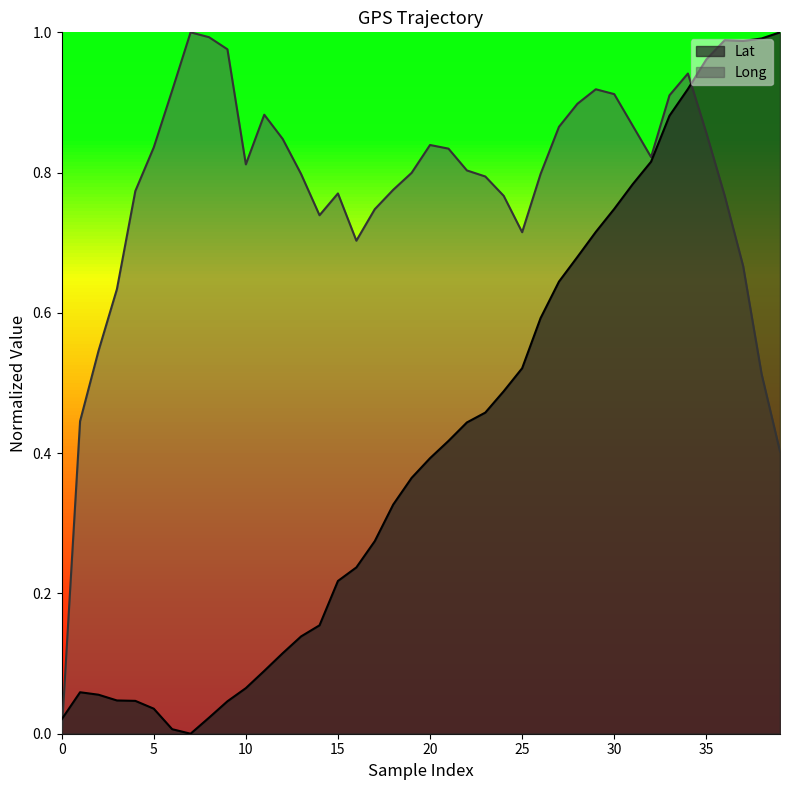

After their last crossing, which series has the higher values: Lat or Long?

Lat